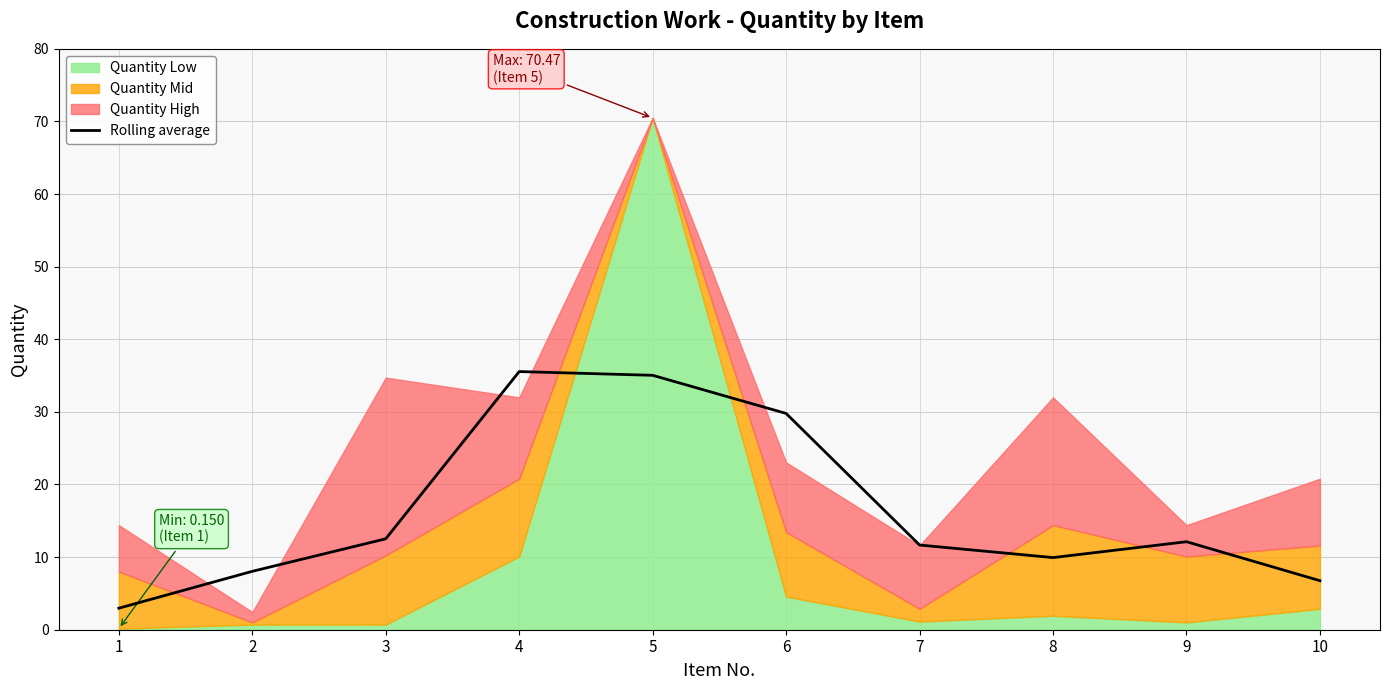

What is the average value?

16.4